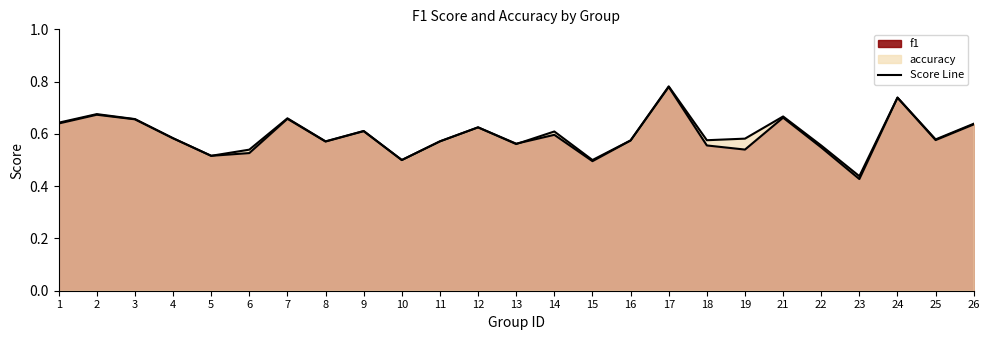

What is the difference between the maximum and minimum values in the accuracy series?

0.3